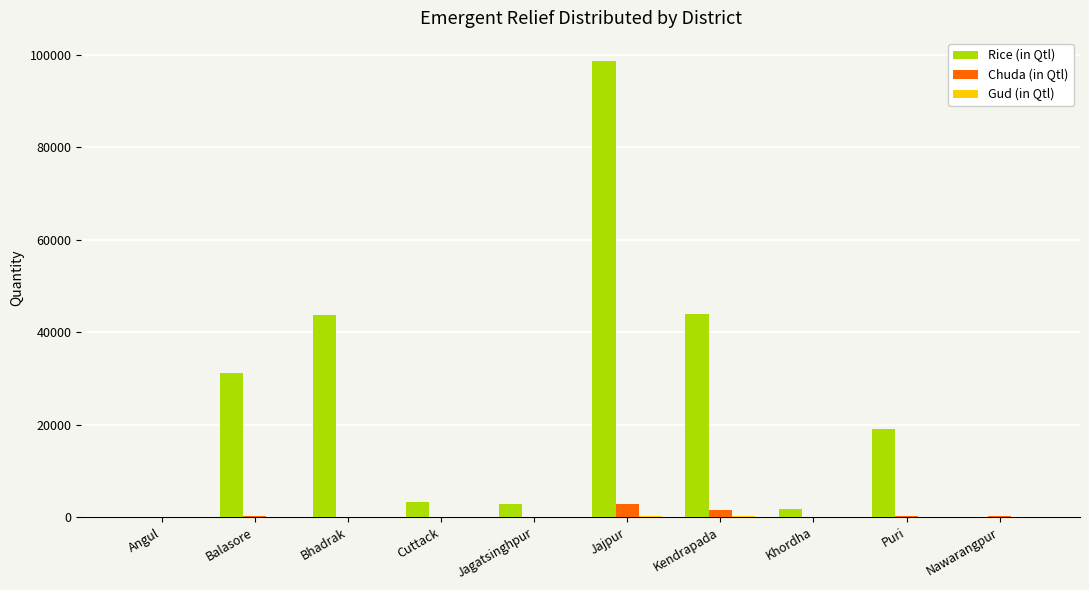

Is it true that Rice (in Qtl) equals 22710.3 at Bhadrak?

False